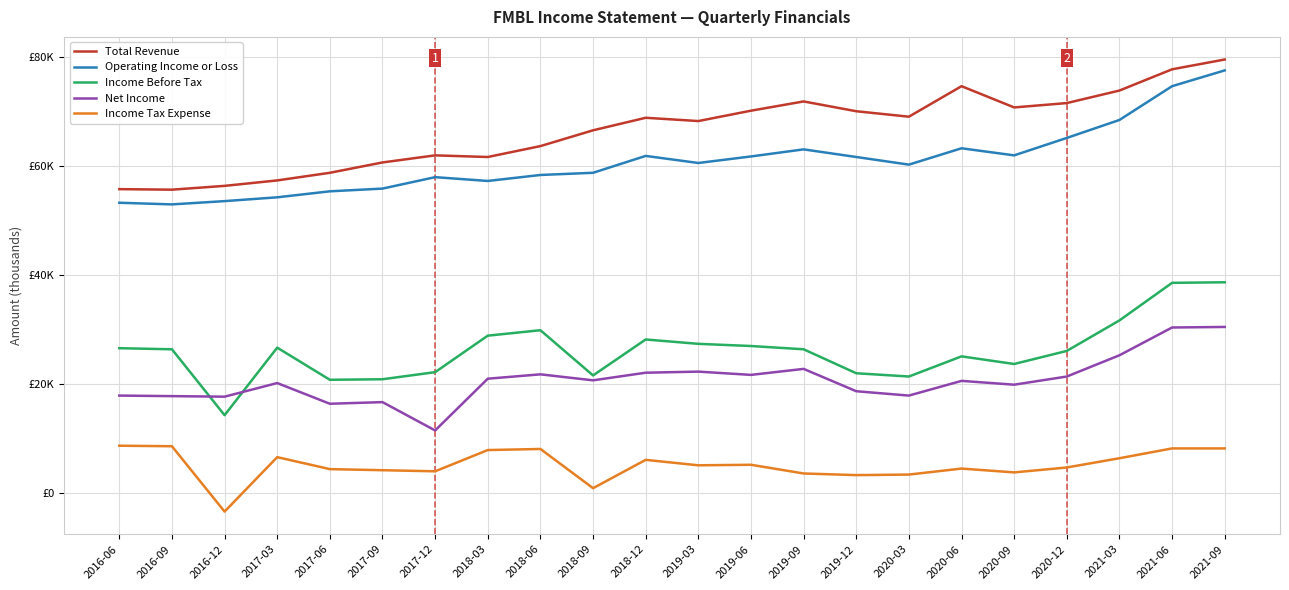

Reading right to left, what are all the values shown in this chart?

Total Revenue: 79600	77800	73900	71600	70800	74700	69100	70100	71900	70200	68300	68900	66600	63700	61700	62000	60700	58800	57400	56400	55700	55800
Operating Income or Loss: 77600	74700	68500	65200	62000	63300	60300	61700	63100	61800	60600	61900	58800	58400	57300	58000	55900	55400	54300	53600	53000	53300
Income Before Tax: 38700	38600	31700	26100	23700	25100	21400	22000	26400	27000	27400	28200	21600	29900	28900	22200	20900	20800	26700	14300	26400	26600
Net Income: 30500	30400	25300	21400	19900	20600	17900	18700	22800	21700	22300	22100	20700	21800	21000	11500	16700	16400	20200	17700	17800	17900
Income Tax Expense: 8200	8200	6400	4700	3800	4500	3400	3300	3600	5200	5100	6100	900	8100	7900	4000	4200	4400	6600	-3400	8600	8700